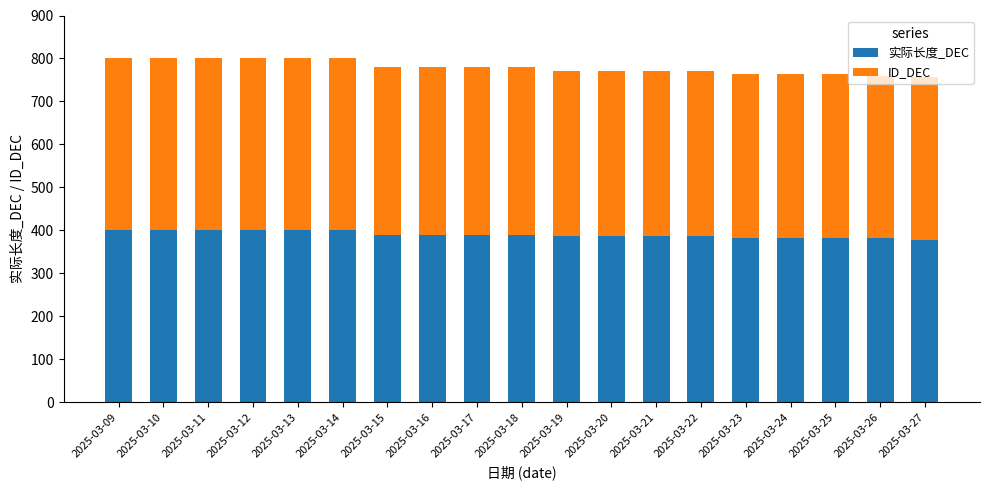

What is the sum of all 实际长度_DEC values?

7410